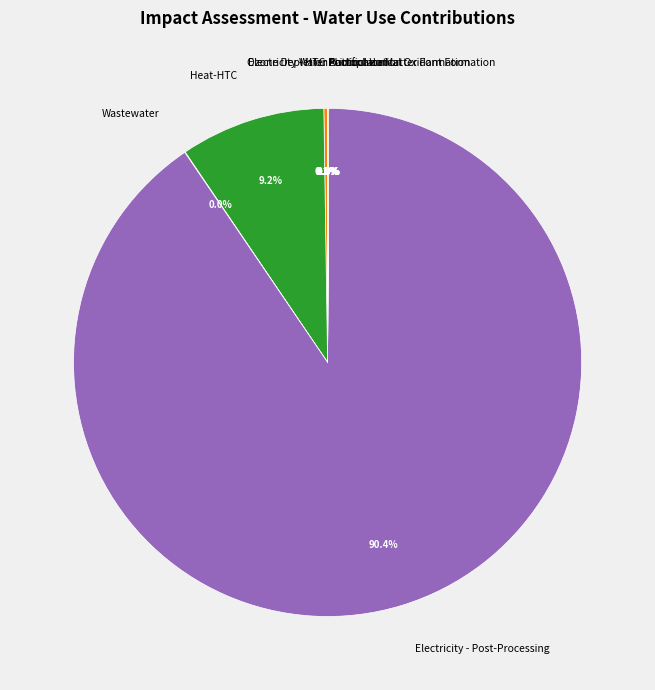

Does any single category account for the majority?

Yes